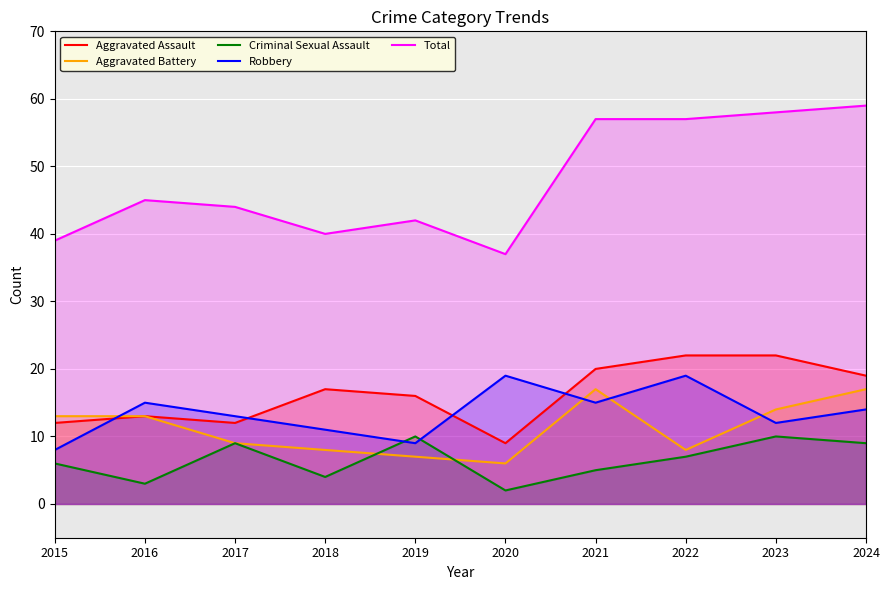

What is the total value across all series at 2023?

116